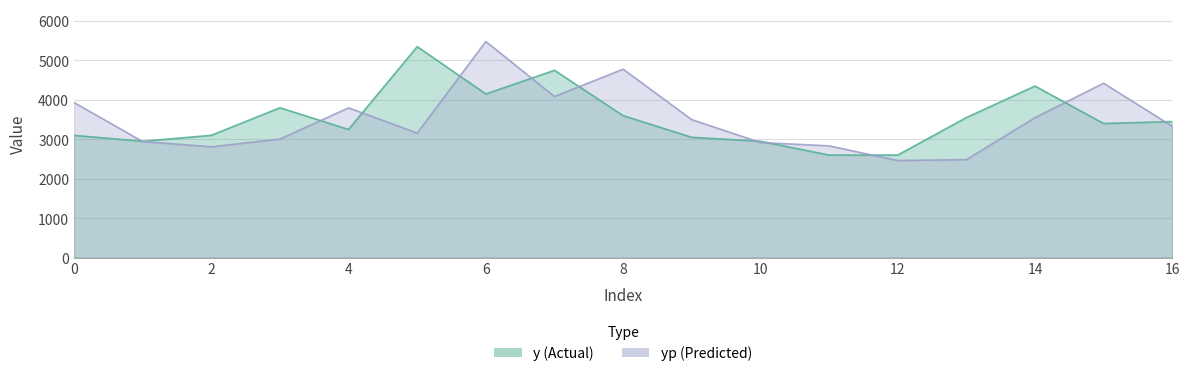

How many interior local peaks does the yp series have?

4